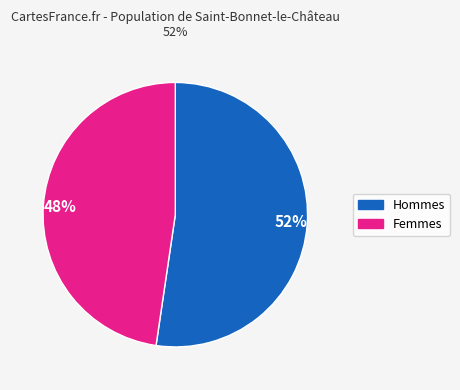

Do 48% and 52% together represent more than half of the pie?

Yes